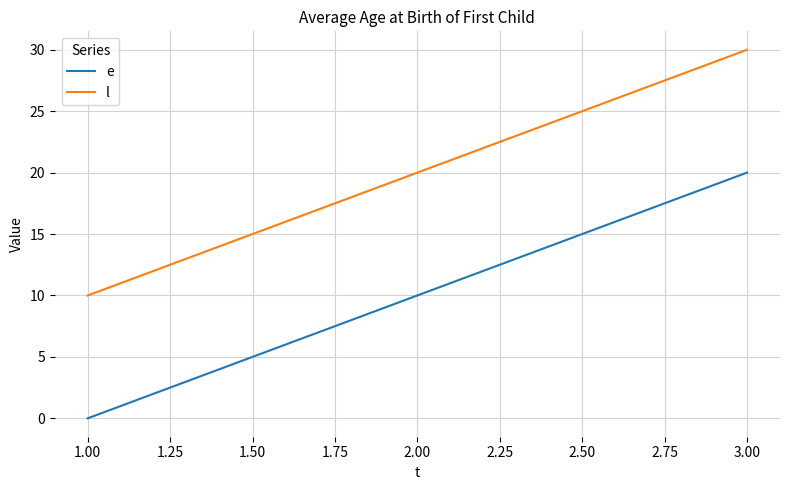

What is the total value across all series at 3.00?

50